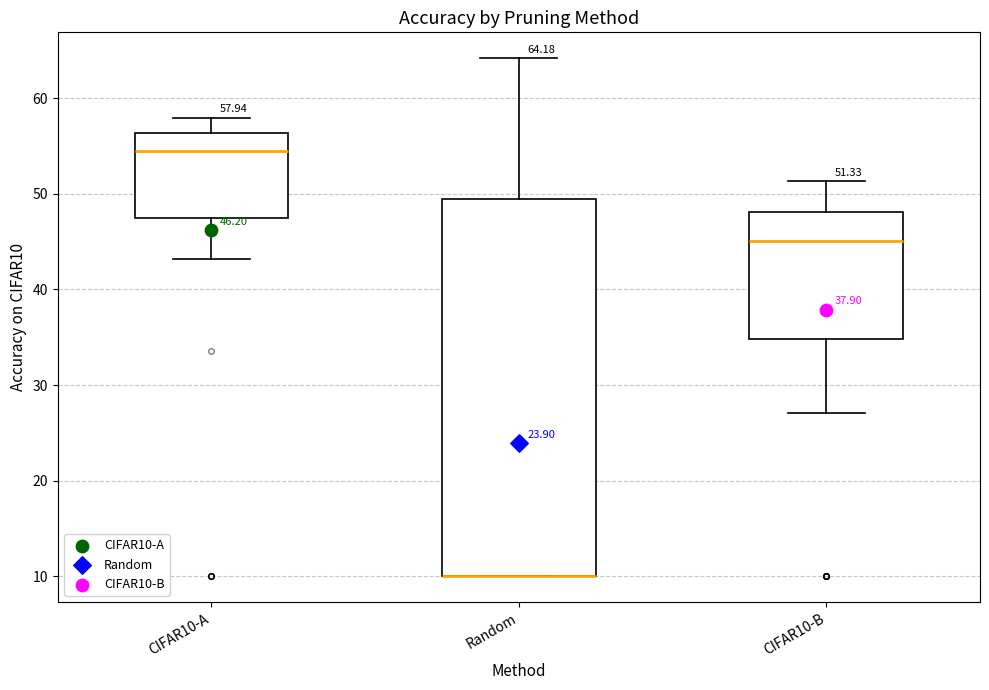

Which box is the tallest, from its lower edge to its upper edge?

Random